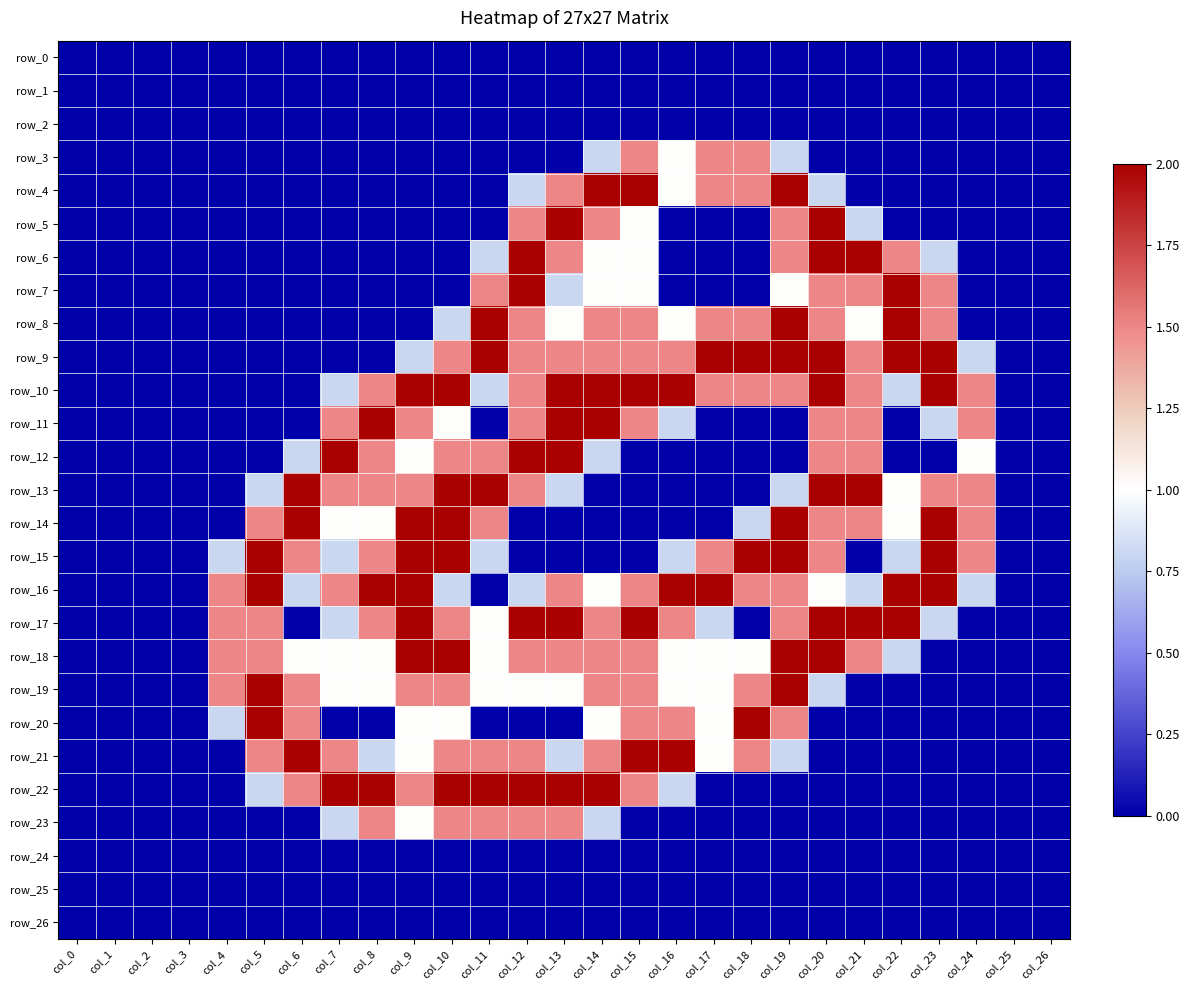

What is the difference between the maximum and second lowest values in the row_23 series?

1.5